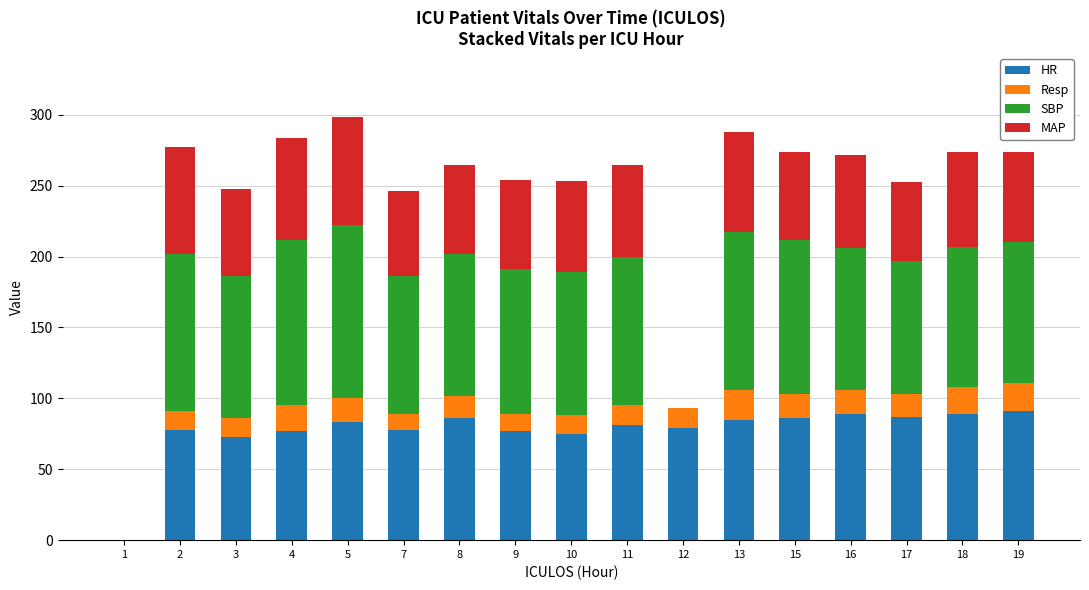

Are the bars grouped side by side (vs. stacked)?

No